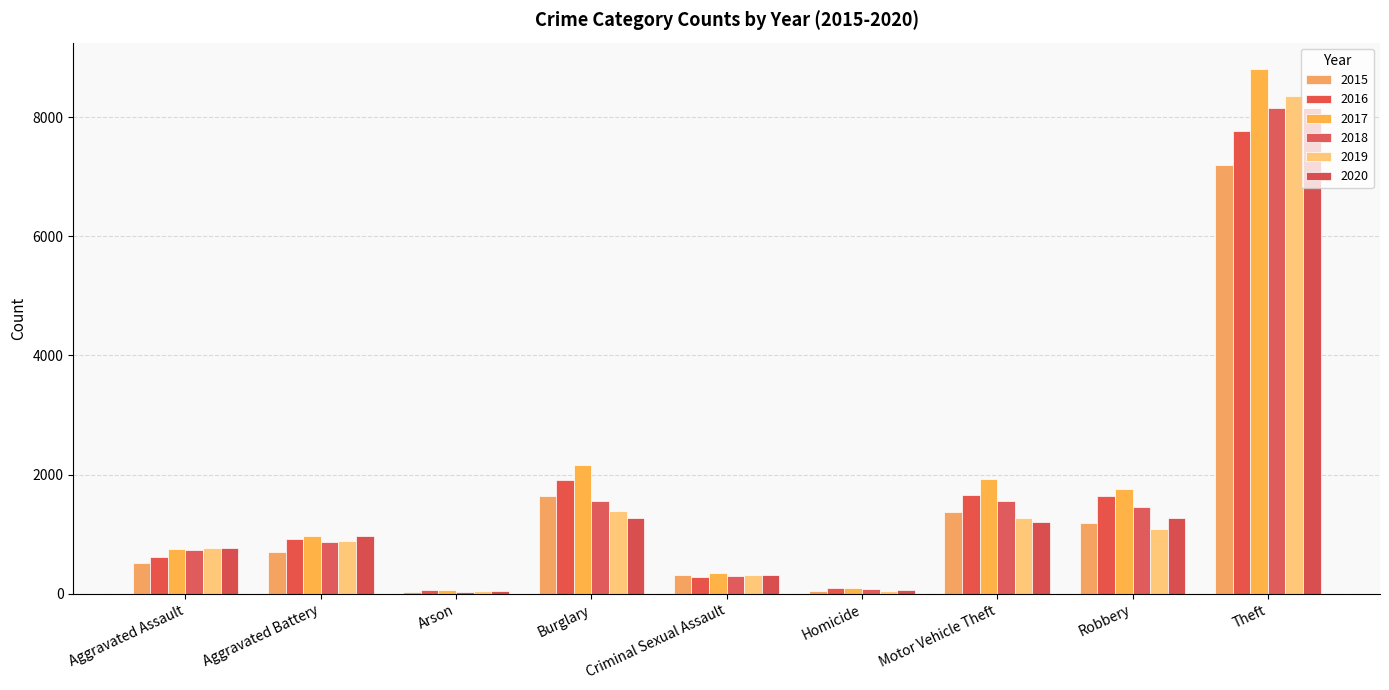

The 2018 series shows 302 at Criminal Sexual Assault. True or false?

True